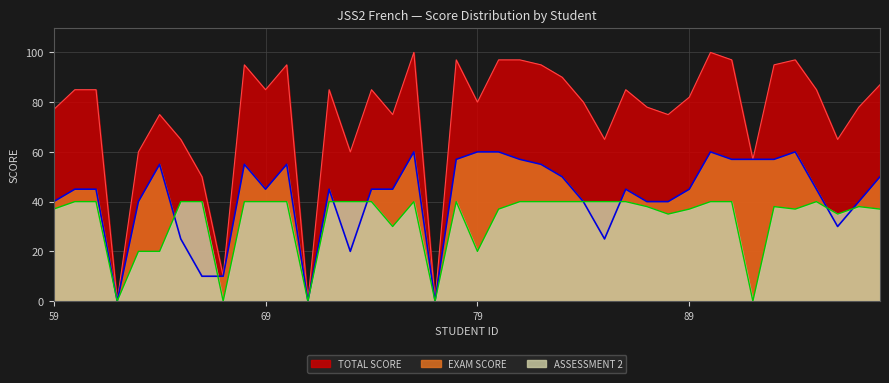

Is the value of TOTAL SCORE at 70 greater than the value of EXAM SCORE at 65?

Yes